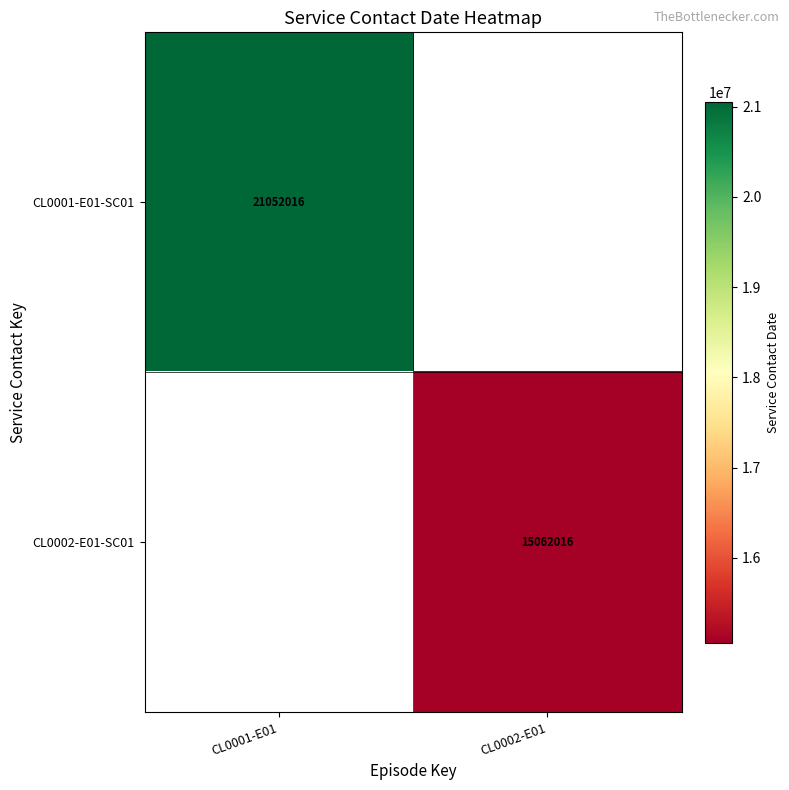

The value of CL0001-E01-SC01 at CL0001-E01 is 29217233. True or false?

False